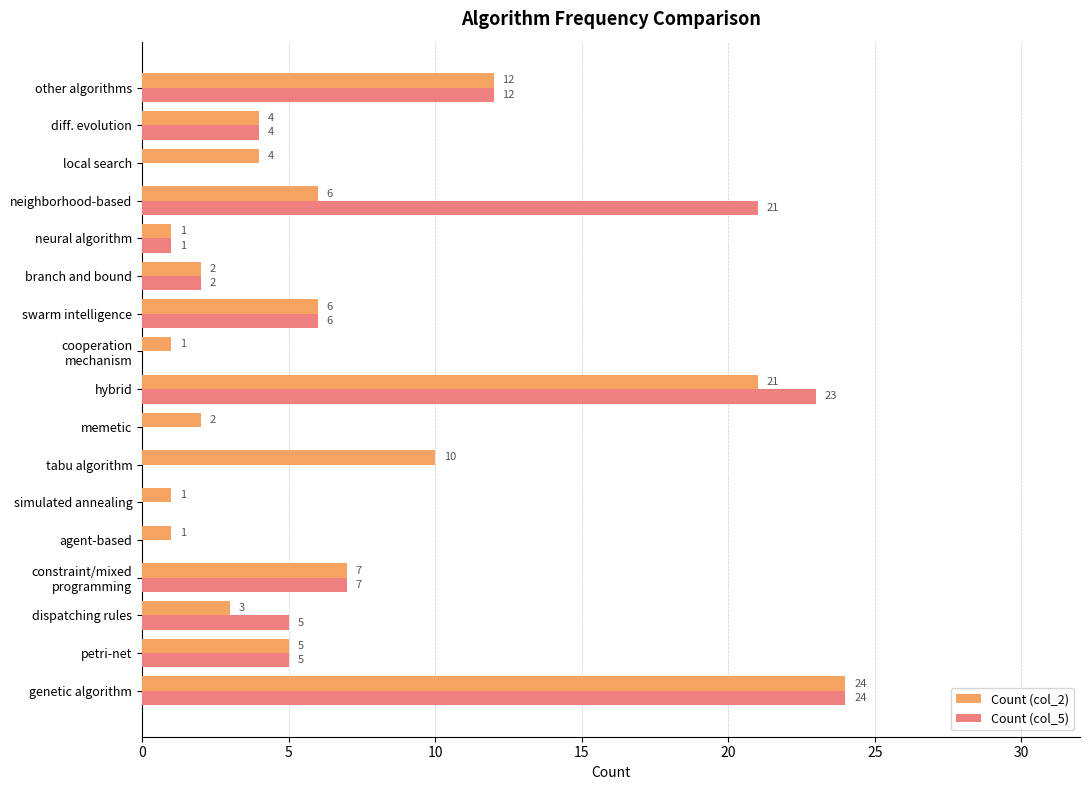

True or false: Count (col_2) has a value of 8 at other algorithms.

False